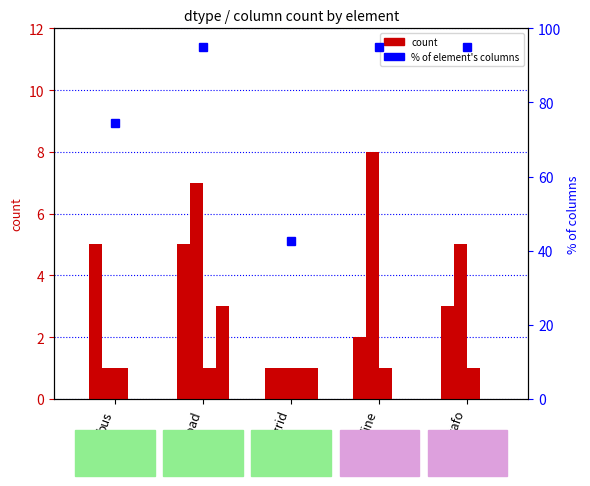

At which label is bool closest to 1?

bus